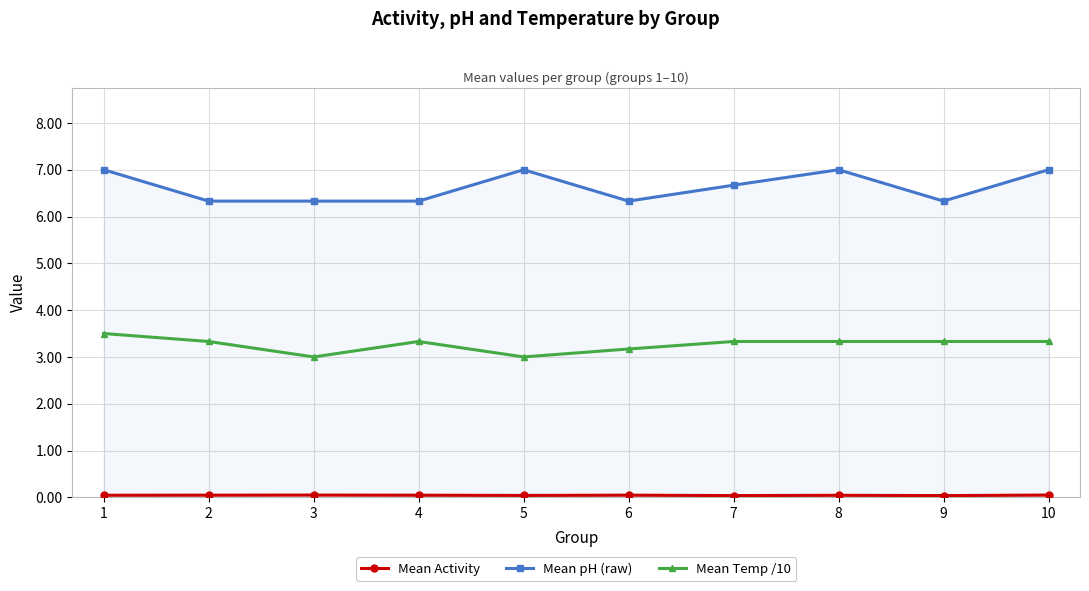

True or false: Mean Temp /10 and Mean pH (raw) intersect in this chart.

False